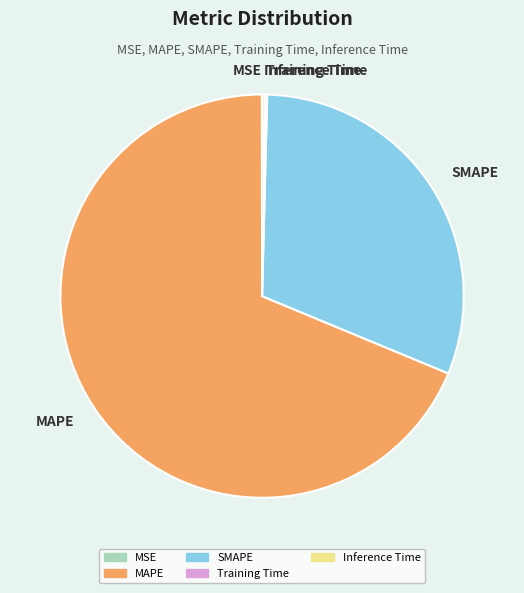

Which slice is the largest?

MAPE